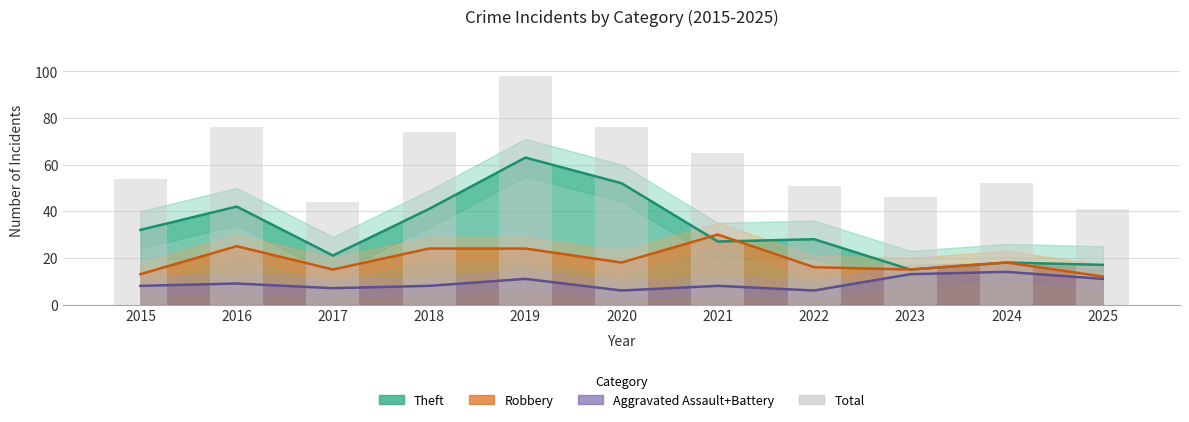

Reading left to right, what are all the values shown in this chart?

54	76	44	74	98	76	65	51	46	52	41